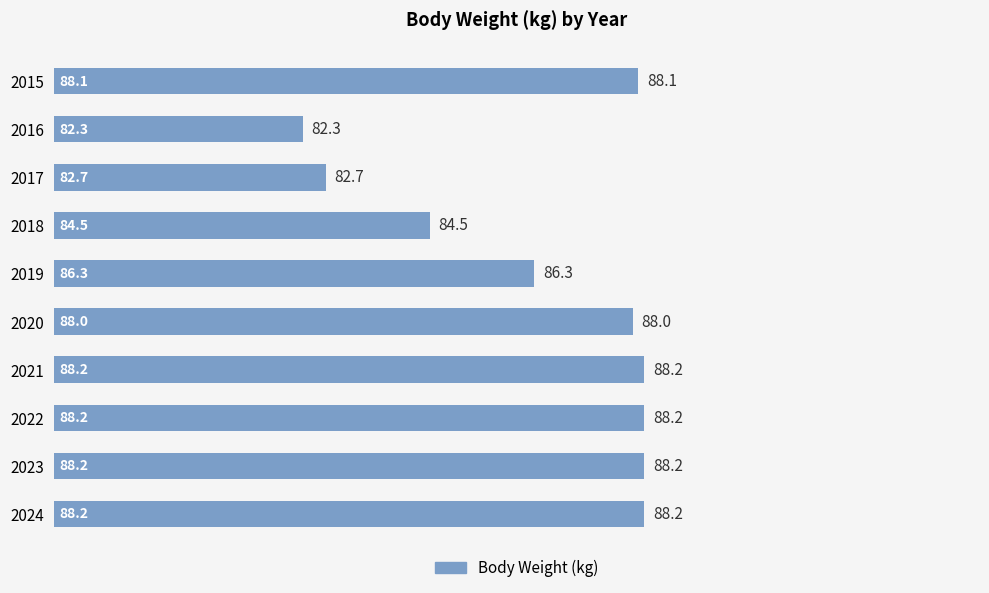

What is the value of the 5th bar from the top?

86.3